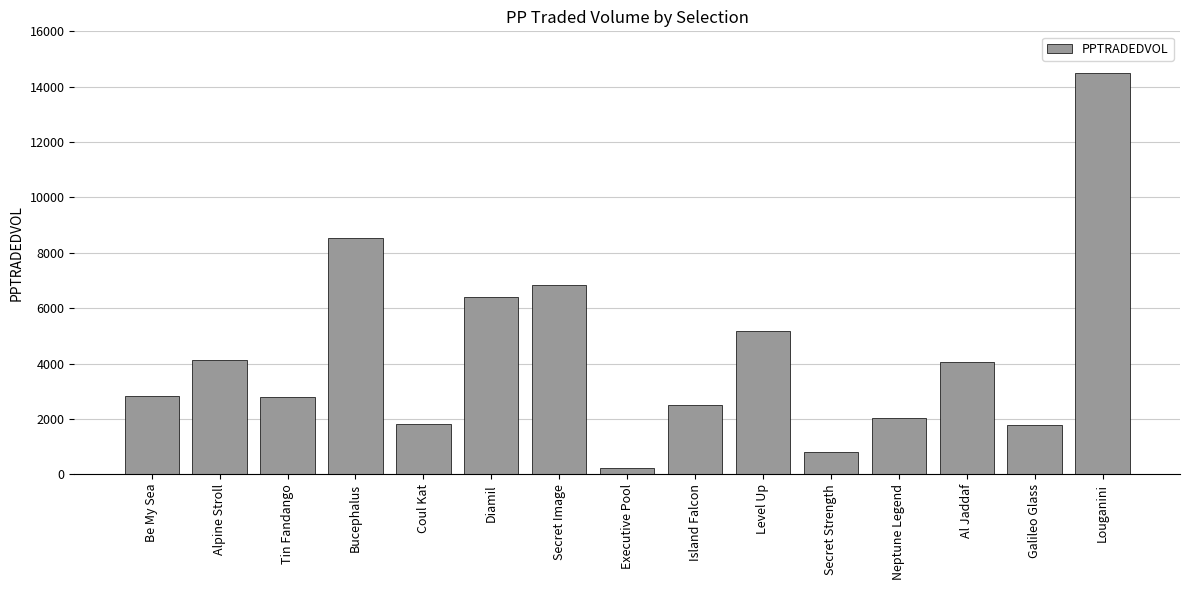

What is the approximate value at Louganini?

14486.3